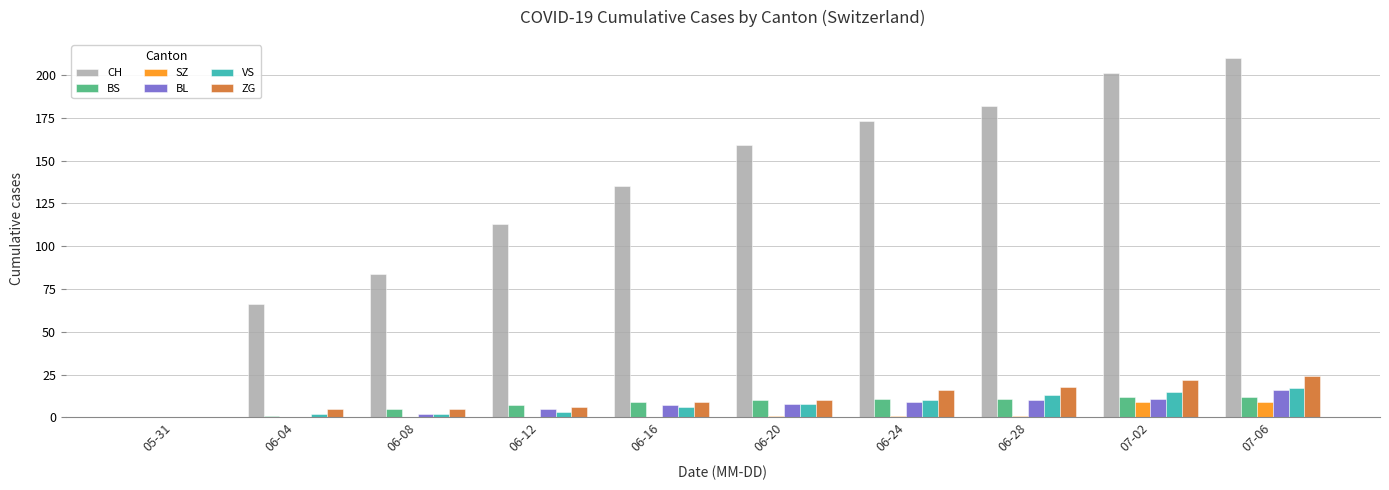

Is the value of CH at 06-16 greater than the value of SZ at 06-08?

Yes